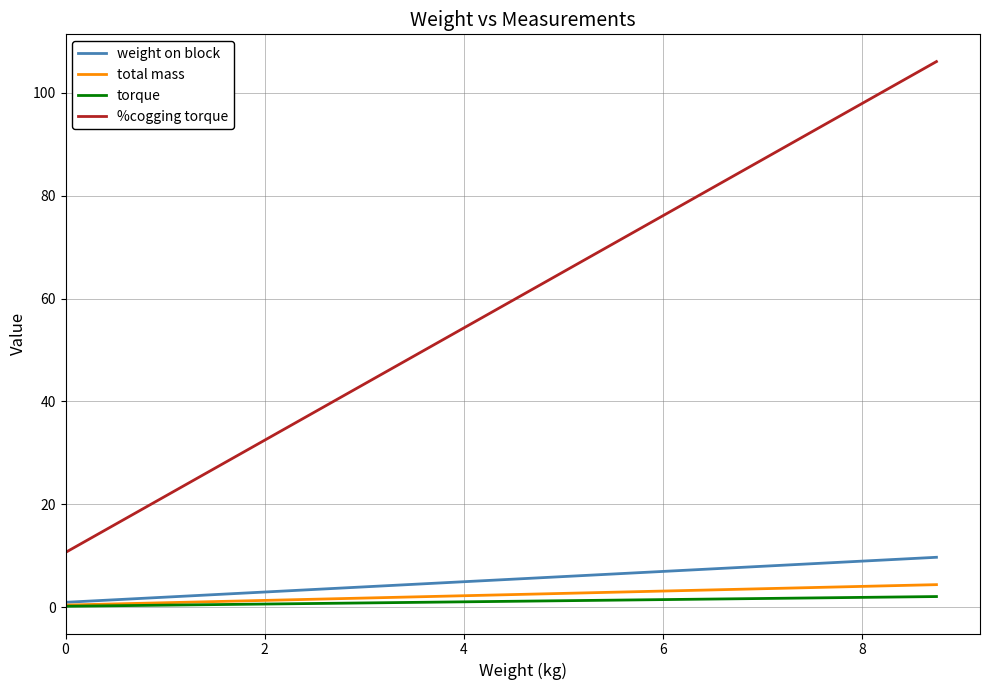

Which series has the widest spread of values?

%cogging torque